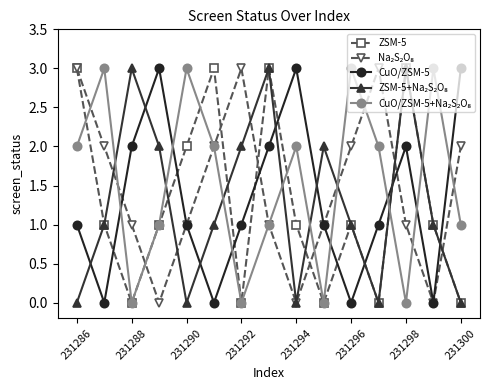

Does the chart display data point markers on the line(s)?

Yes